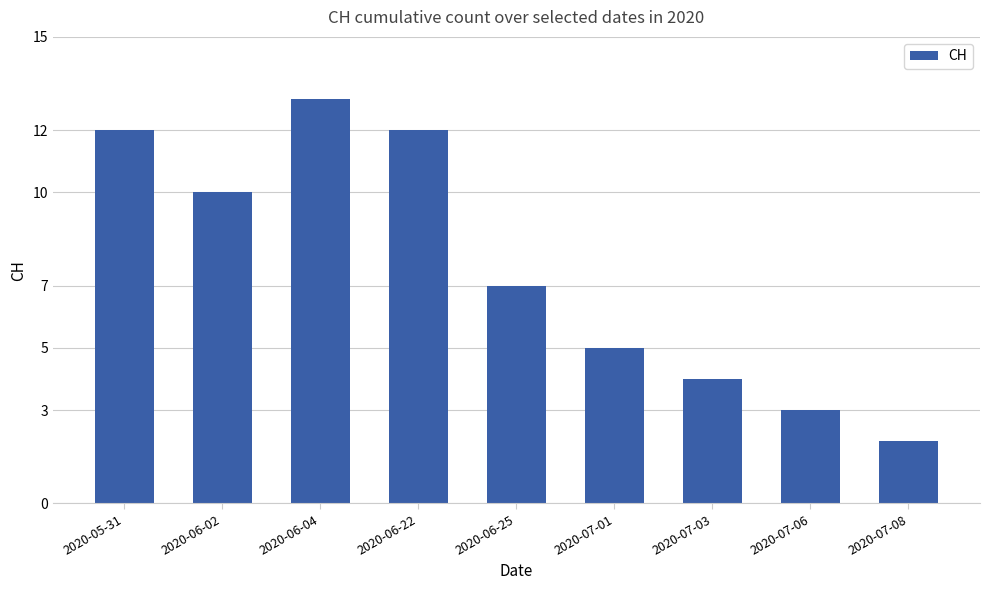

The value at 2020-05-31 is 17. True or false?

False